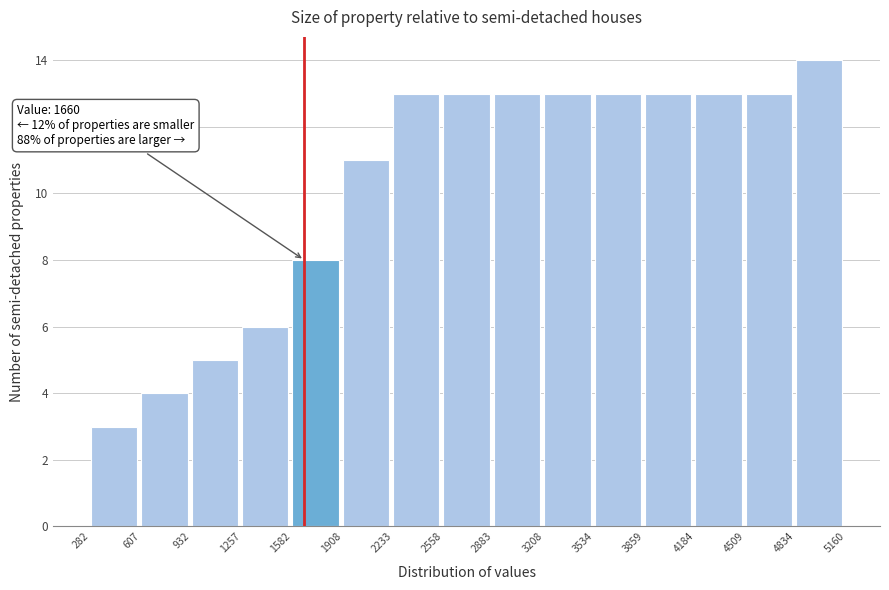

Which range on the x-axis has the tallest bar?

4834 to 5160